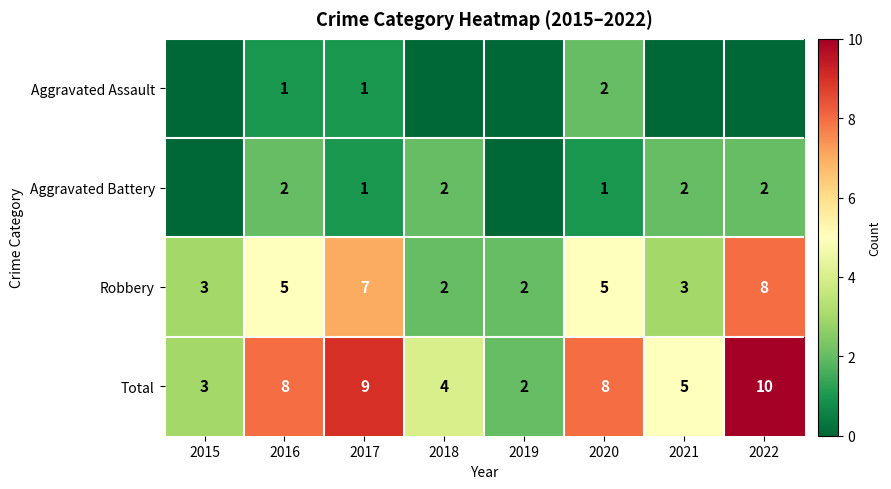

True or false: Robbery has a value of 3 at 2019.

False